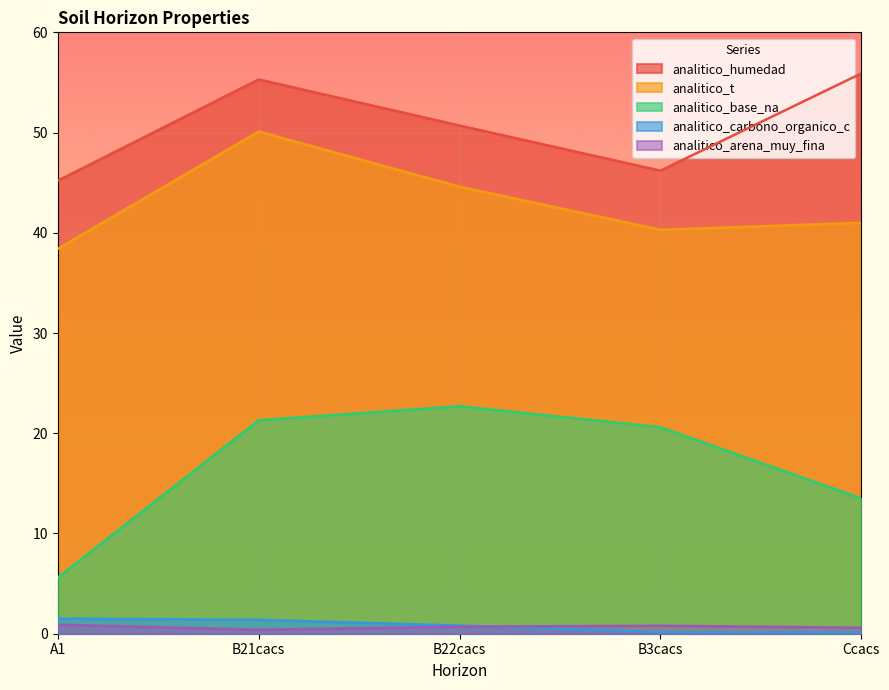

In analitico_t, how many points are lower than both neighbors (excluding endpoints)?

1